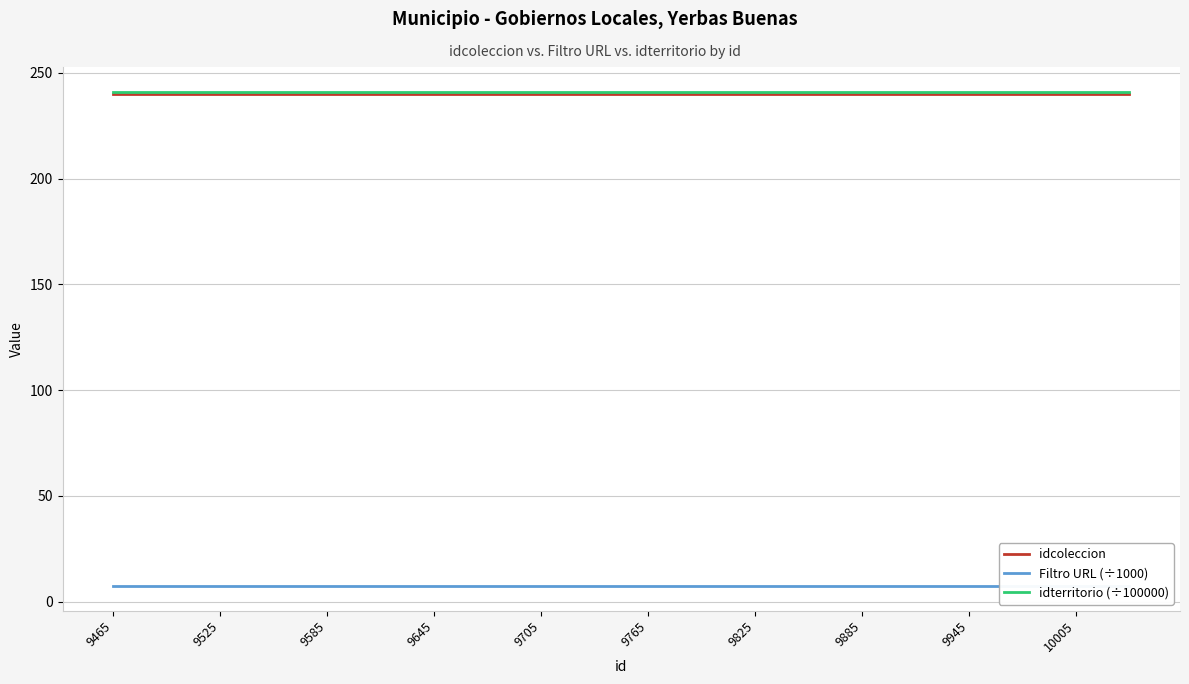

What is the minimum value for idcoleccion?

240.0